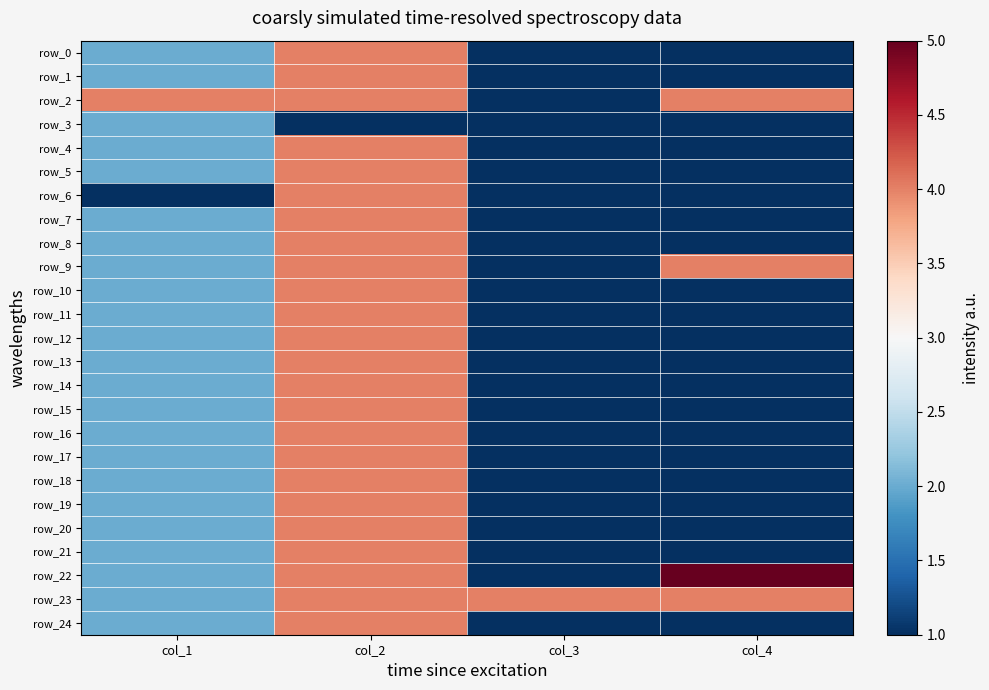

The value of row_22 at col_3 is 1. True or false?

True